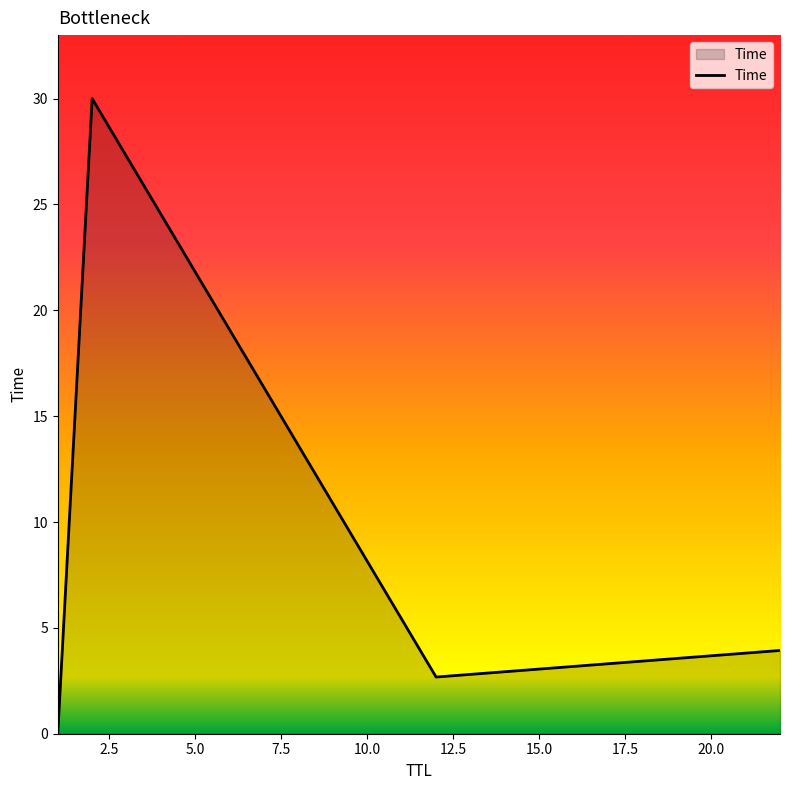

True or false: the data has more than 1 interior local peaks.

False